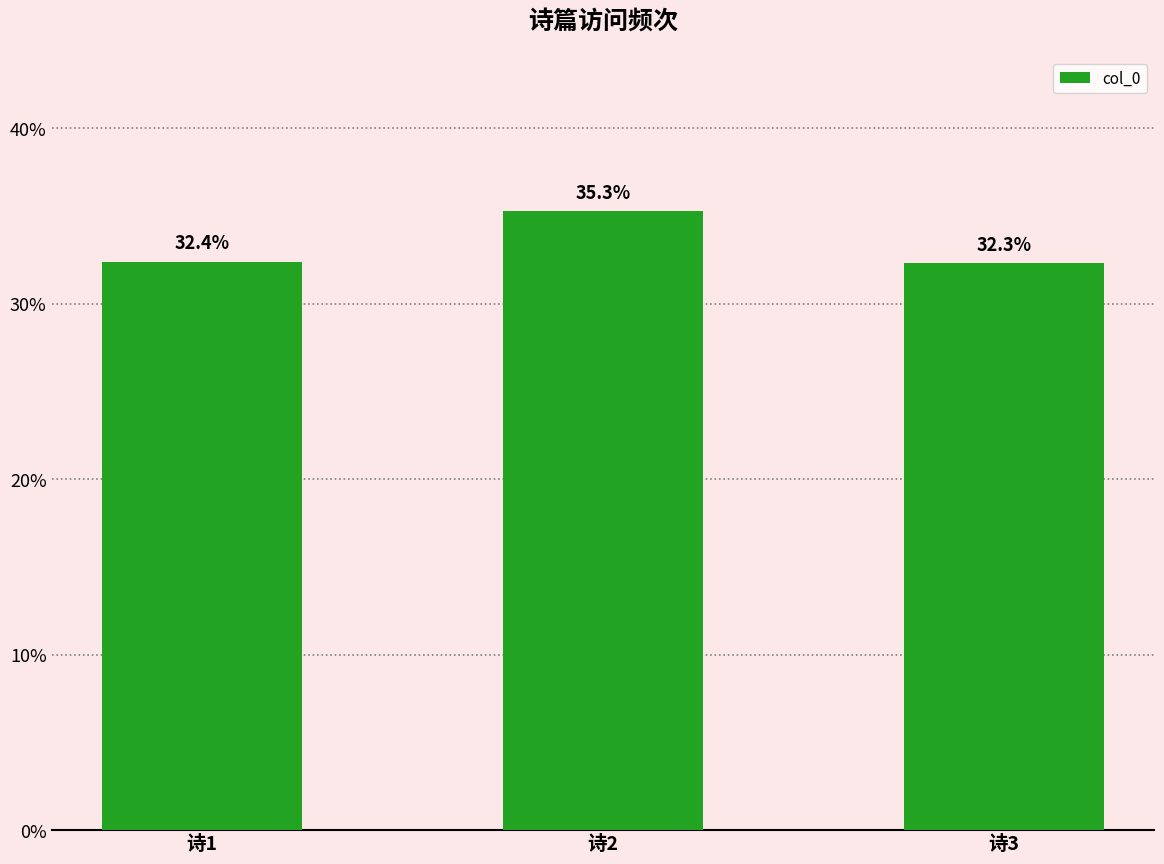

Approximately how many times larger is the value at 诗1 compared to 诗2?

0.9